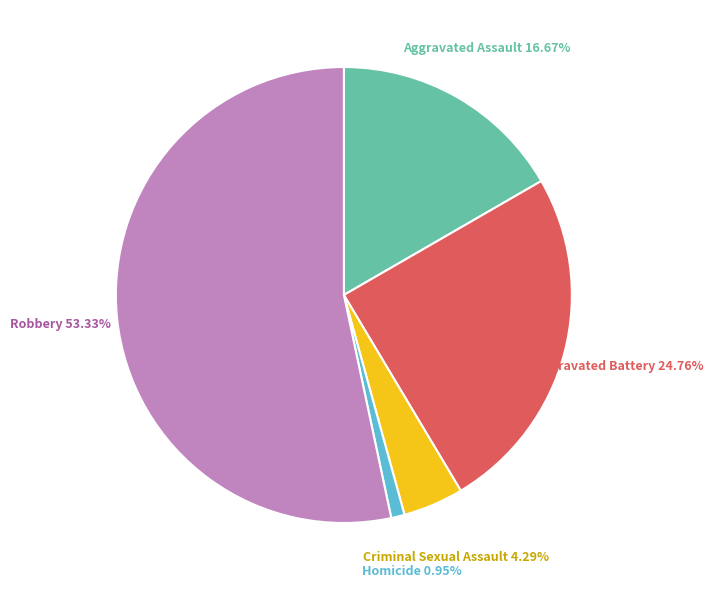

Is there any slice that represents more than half of the pie?

Yes